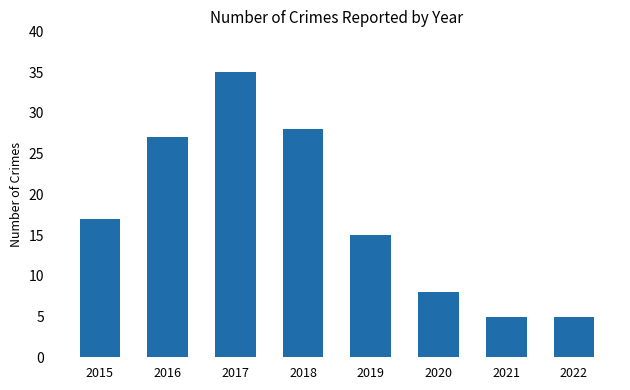

What is the difference between the second highest and second lowest values?

23